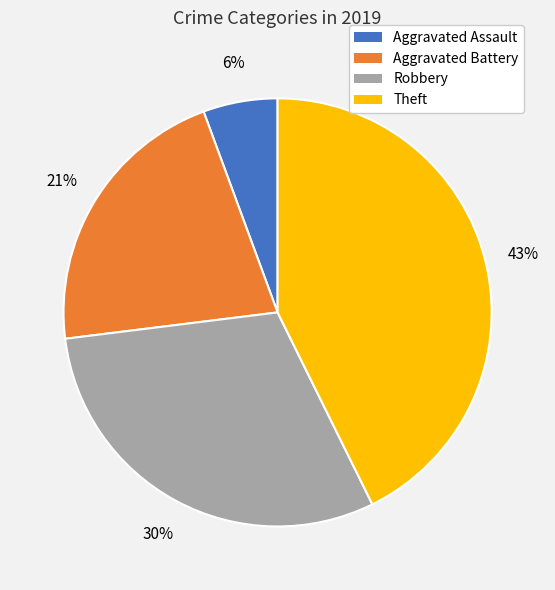

To the nearest percent, what is the combined percentage of Theft and Robbery?

73%